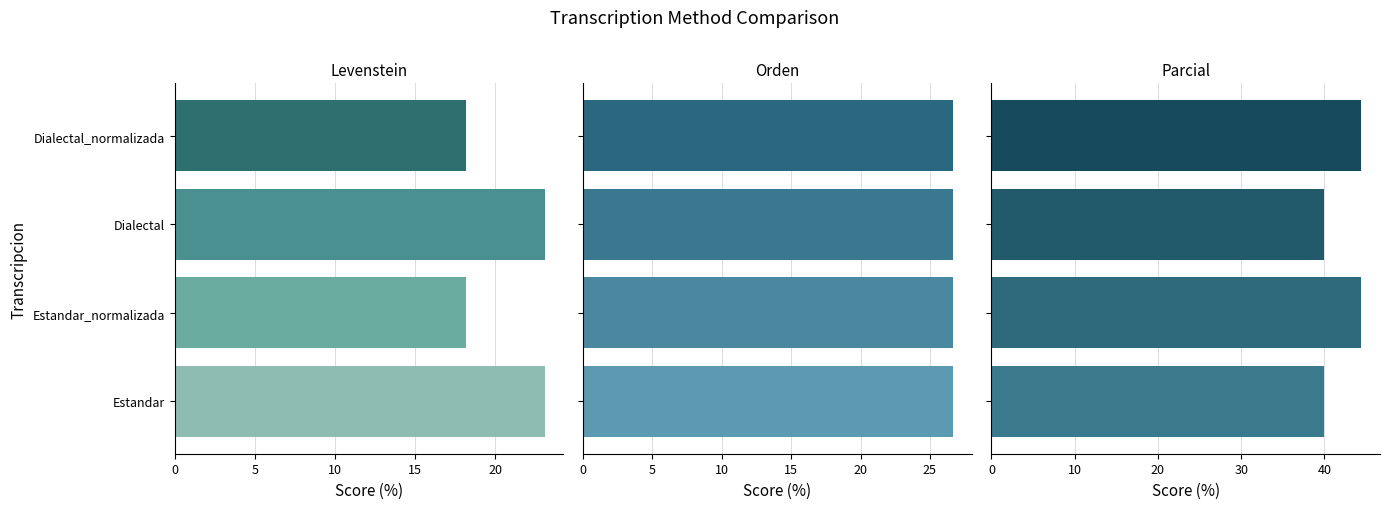

At how many categories does at least one series exceed 18?

4